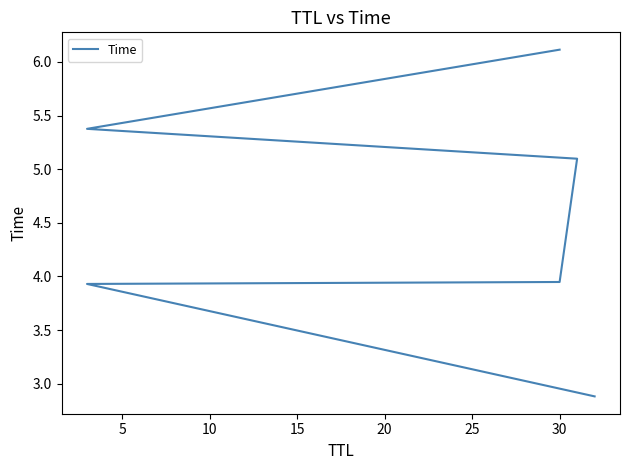

What is the sum of the values at 5 and 25?

10.0